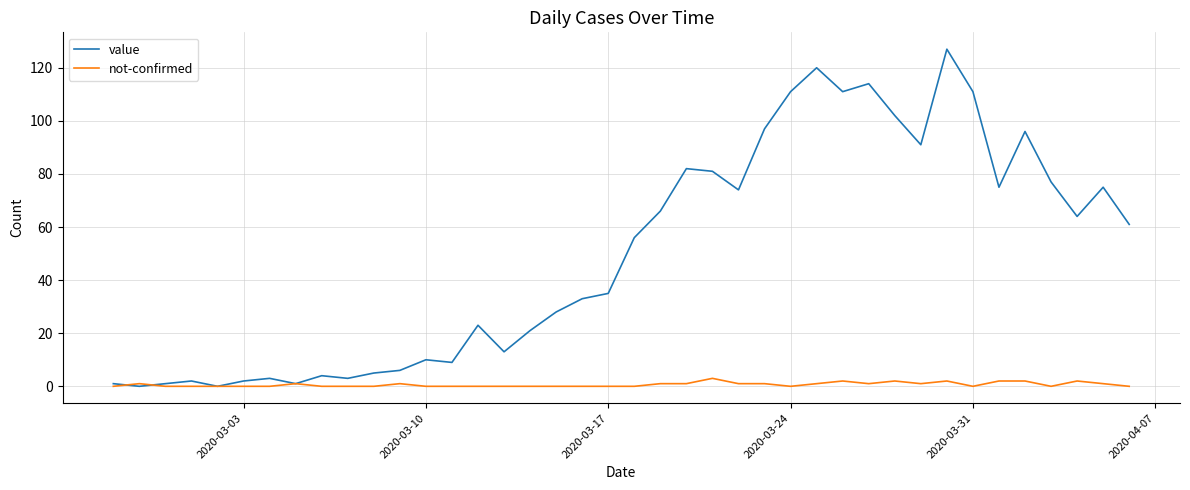

Which series has the largest total across all categories?

value